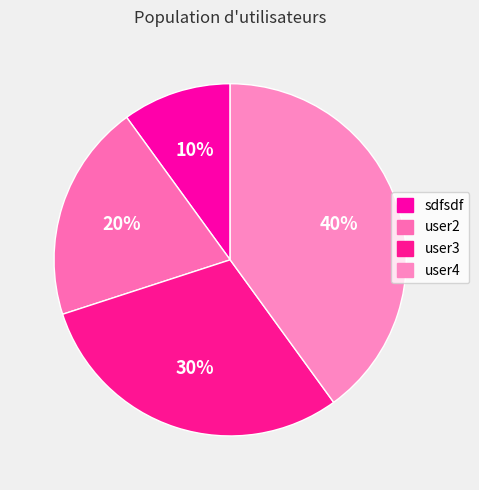

True or false: sdfsdf accounts for 10% of the total.

True